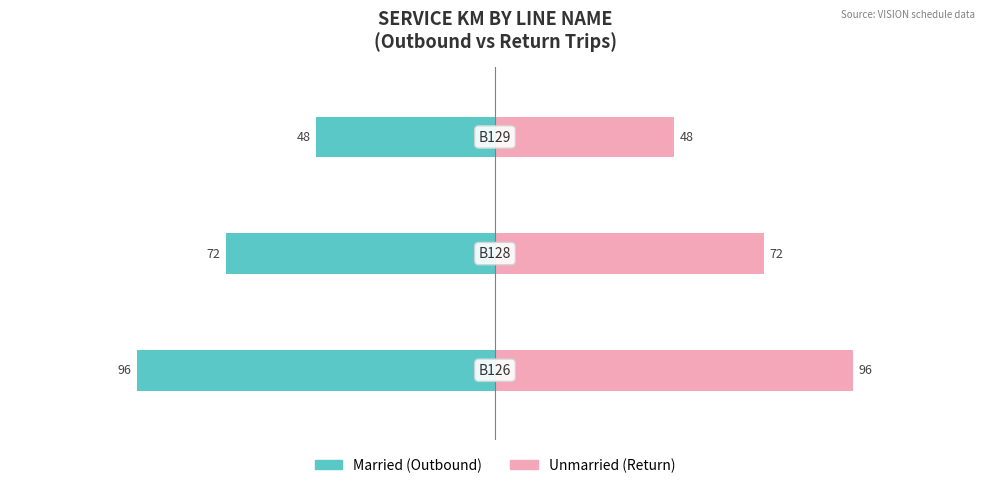

Which series changed the most between −100 and −50?

Married